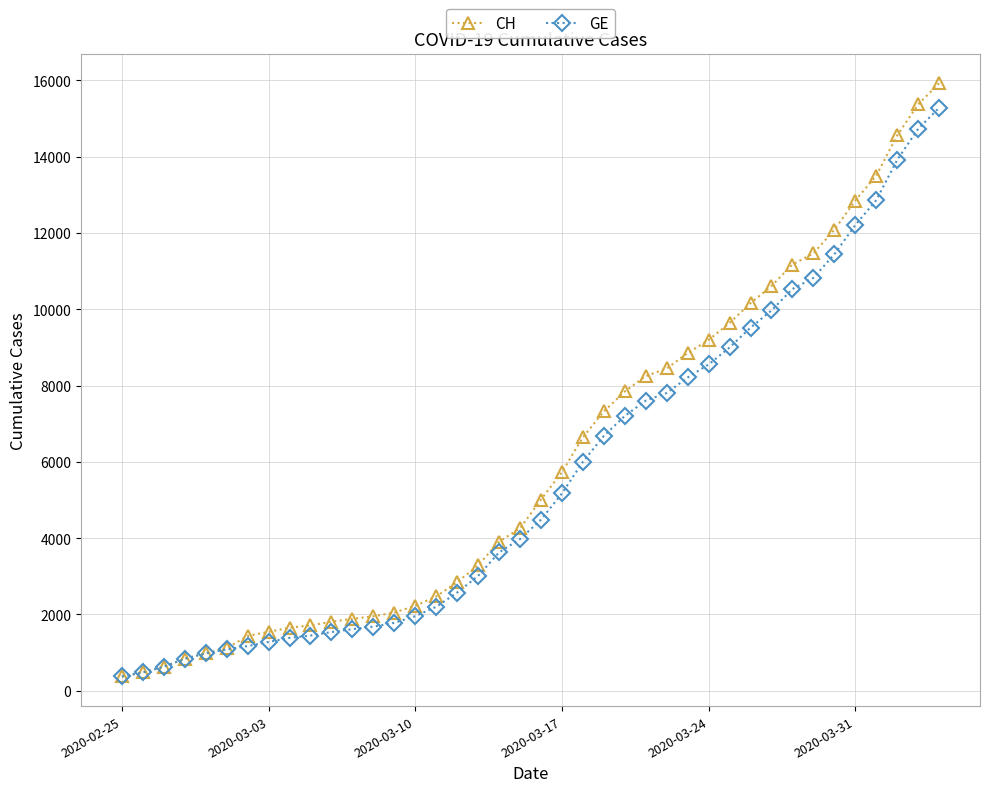

What is the value of the CH point at the 34th from the left?

11467